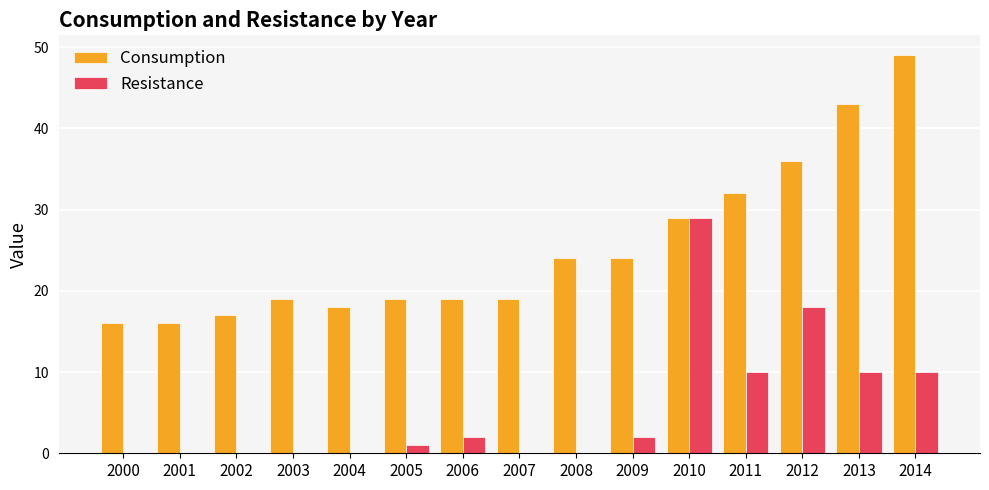

Reading left to right, what are all the values shown in this chart?

Consumption: 16	16	17	19	18	19	19	19	24	24	29	32	36	43	49
Resistance: 0	0	0	0	0	1	2	0	0	2	29	10	18	10	10